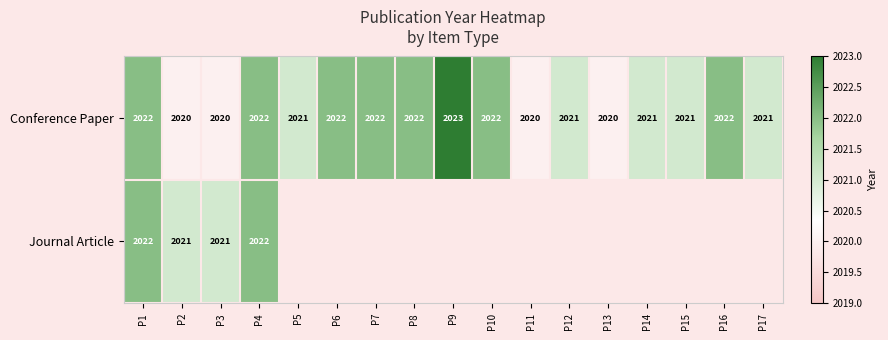

How many Conference Paper values are between 2021 and 2022?

12